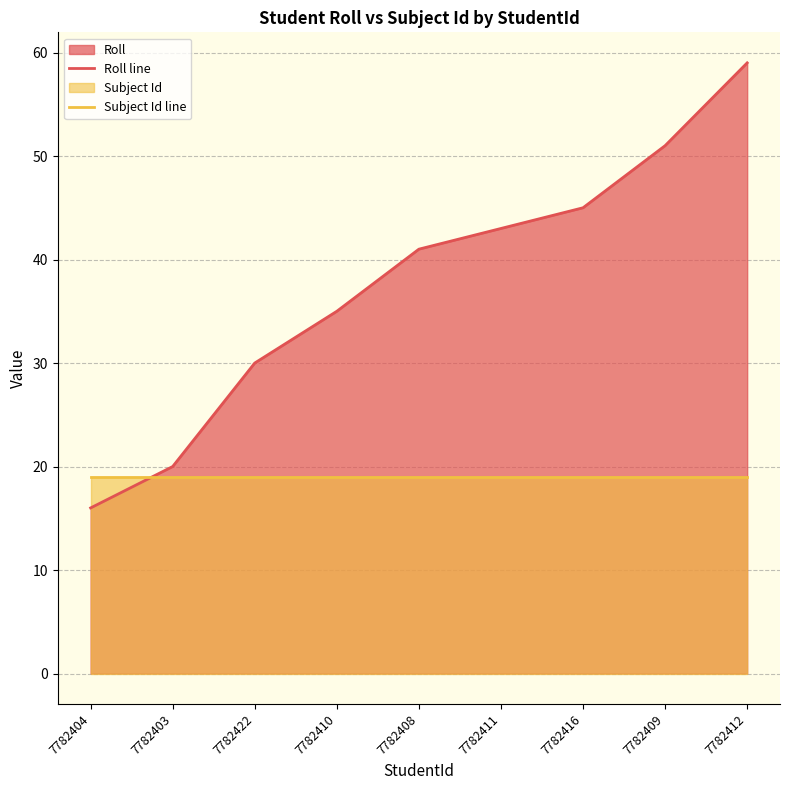

The value of Subject Id line at 7782422 is 11. True or false?

False